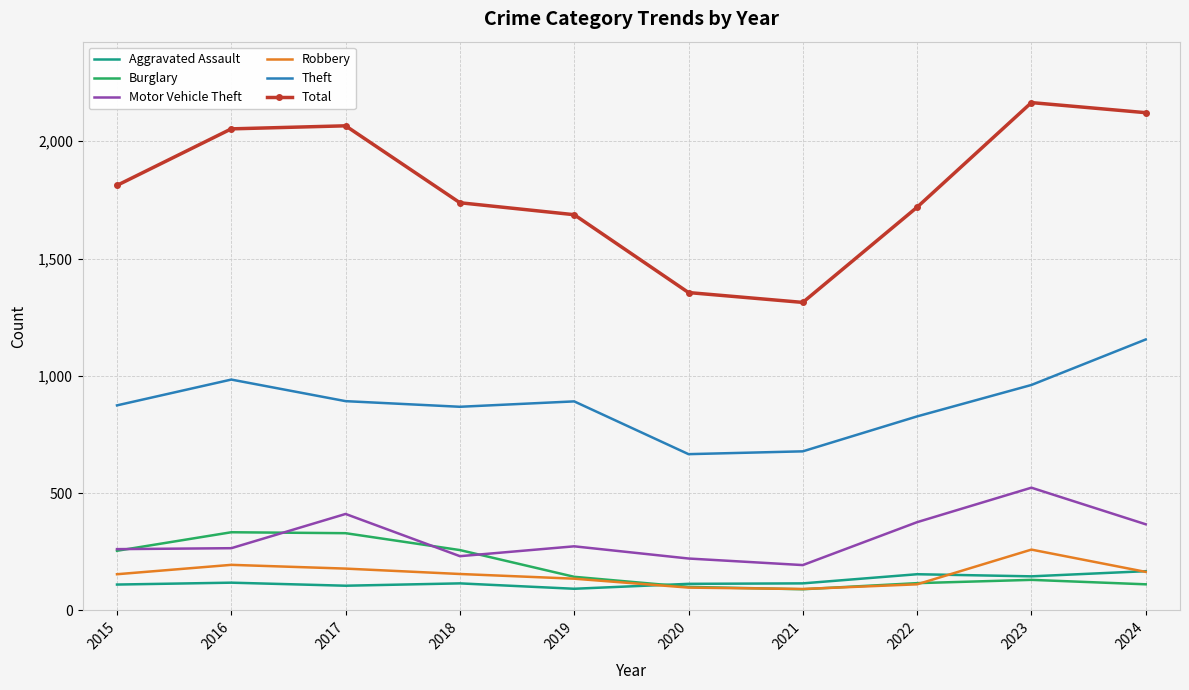

True or false: Aggravated Assault and Total cross at least once.

False